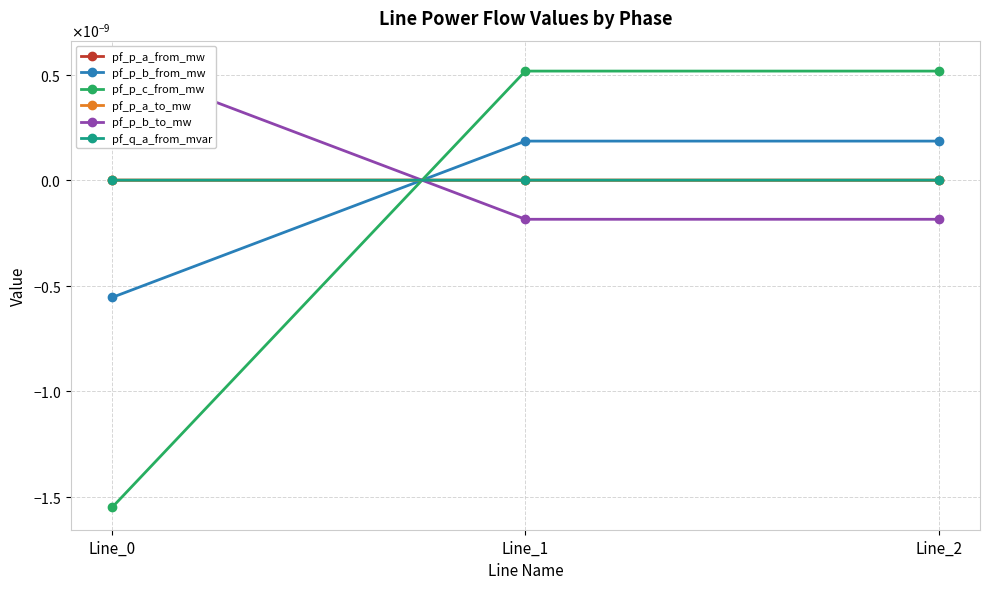

How many positive values does the pf_q_a_from_mvar series have?

2